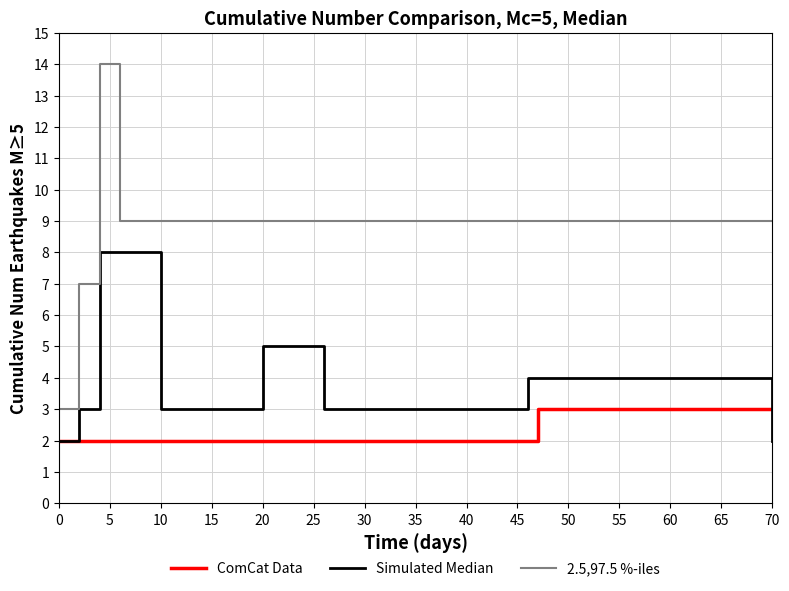

The ComCat Data series shows 3 at 5. True or false?

False